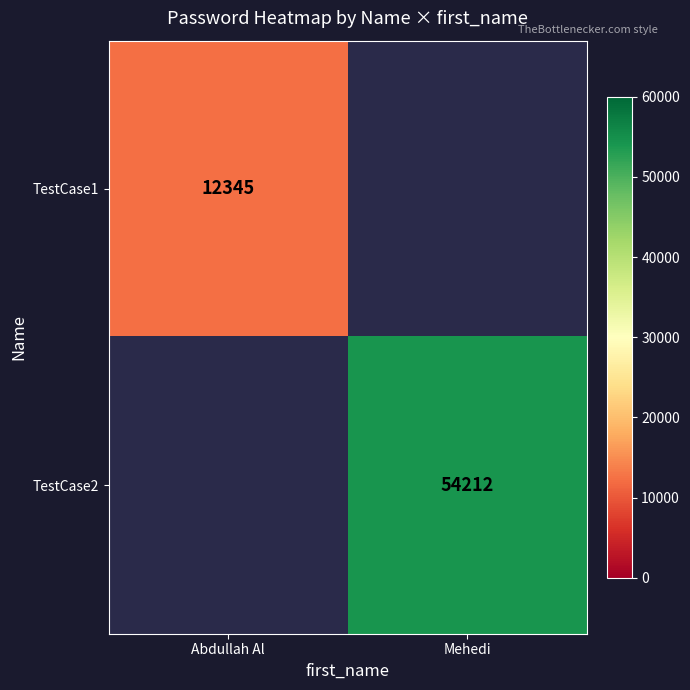

True or false: TestCase1 has a value of 12345 at Abdullah Al.

True